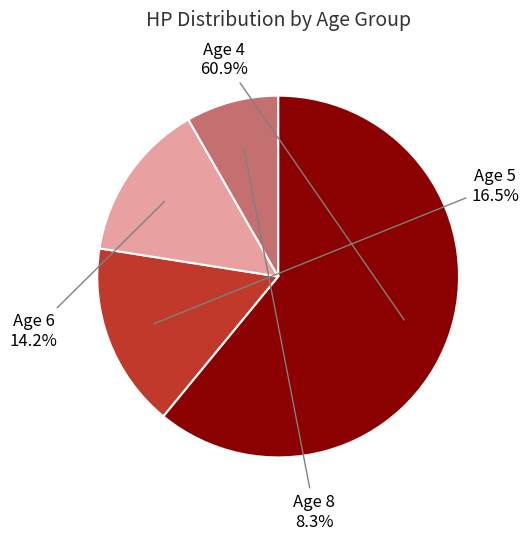

Does any single category account for the majority?

Yes